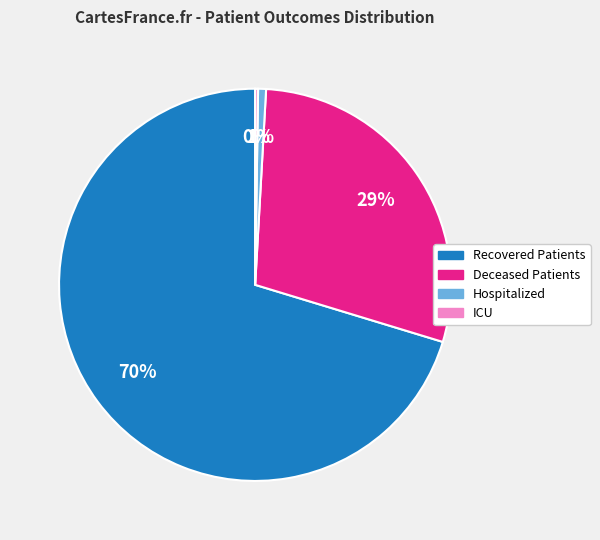

To the nearest percent, what is the average slice percentage?

25%